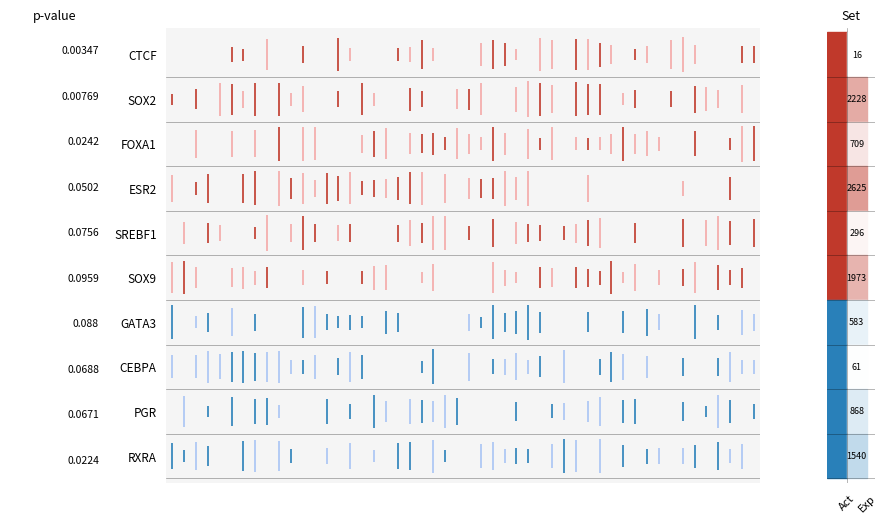

How many ESR2 values are between 2 and 3?

1